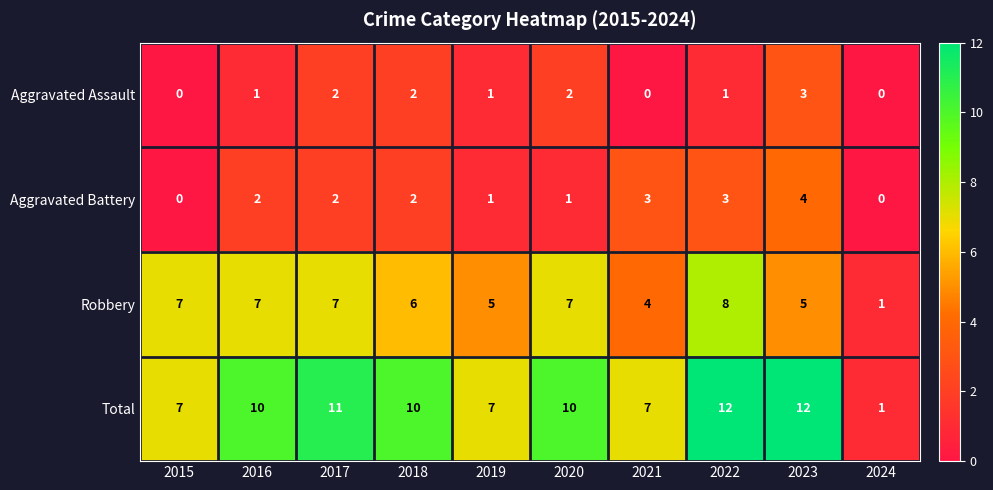

How many distinct data groups are displayed?

4